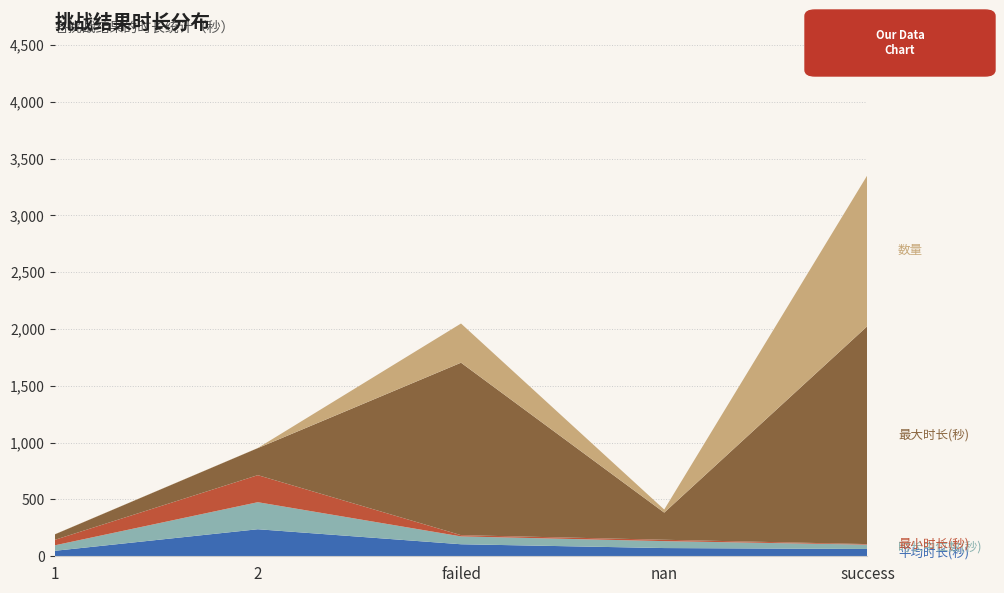

Reading left to right, extract all data points from this chart.

平均时长(秒): 48.0	238.0	105.9	72.4	64.2
时长中位数(秒): 48.0	238.0	69.0	61.0	38.0
最小时长(秒): 48.0	238.0	11.0	12.0	5.0
最大时长(秒): 48.0	238.0	1518.0	239.0	1919.0
数量: 1.0	1.0	345.0	27.0	1329.0